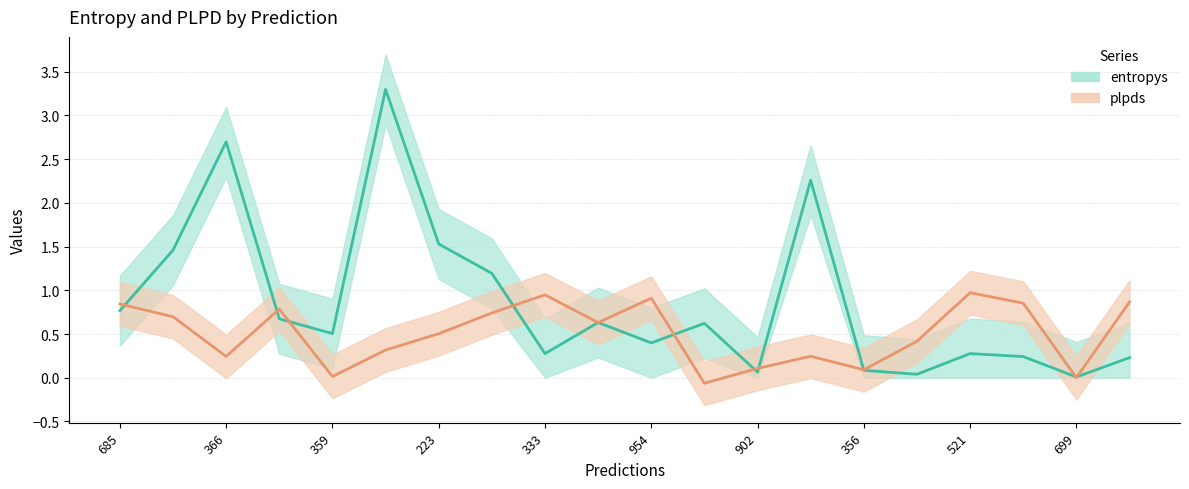

Reading left to right, list all the values displayed in this chart.

entropys: 0.8	1.5	2.7	0.7	0.5	3.3	1.5	1.2	0.3	0.6	0.4	0.6	0.1	2.3	0.1	0.0	0.3	0.2	0.0	0.2
plpds: 0.8	0.7	0.2	0.8	0.0	0.3	0.5	0.7	0.9	0.6	0.9	-0.1	0.1	0.2	0.1	0.4	1.0	0.9	0.0	0.9